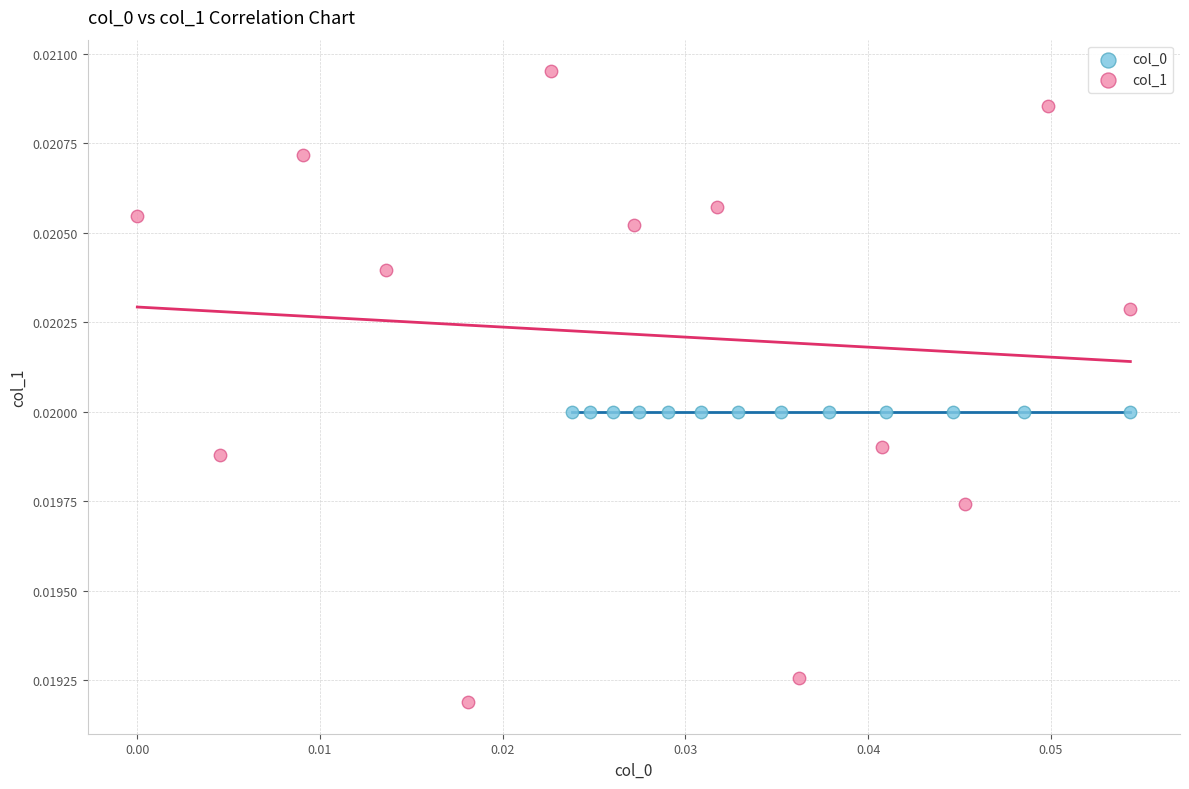

Which series reaches the maximum Y coordinate?

col_1